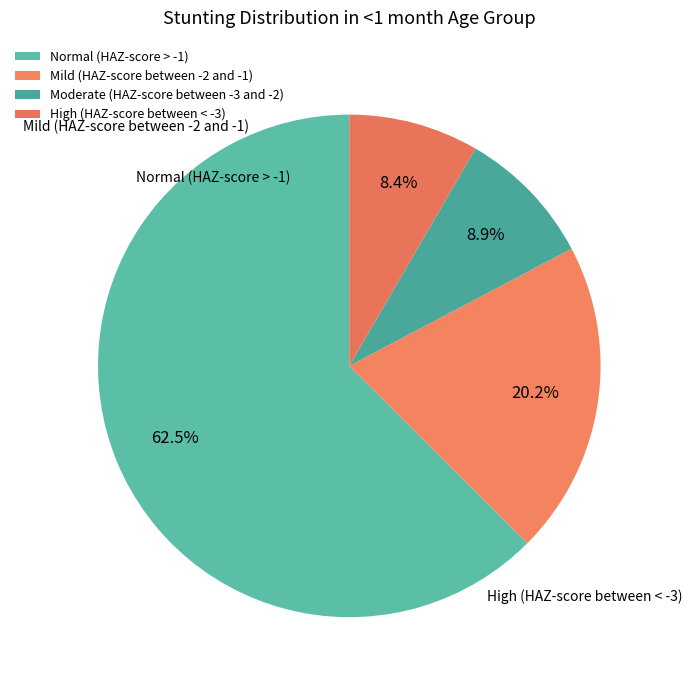

To the nearest percent, what portion does Normal (HAZ-score > -1) represent?

63%